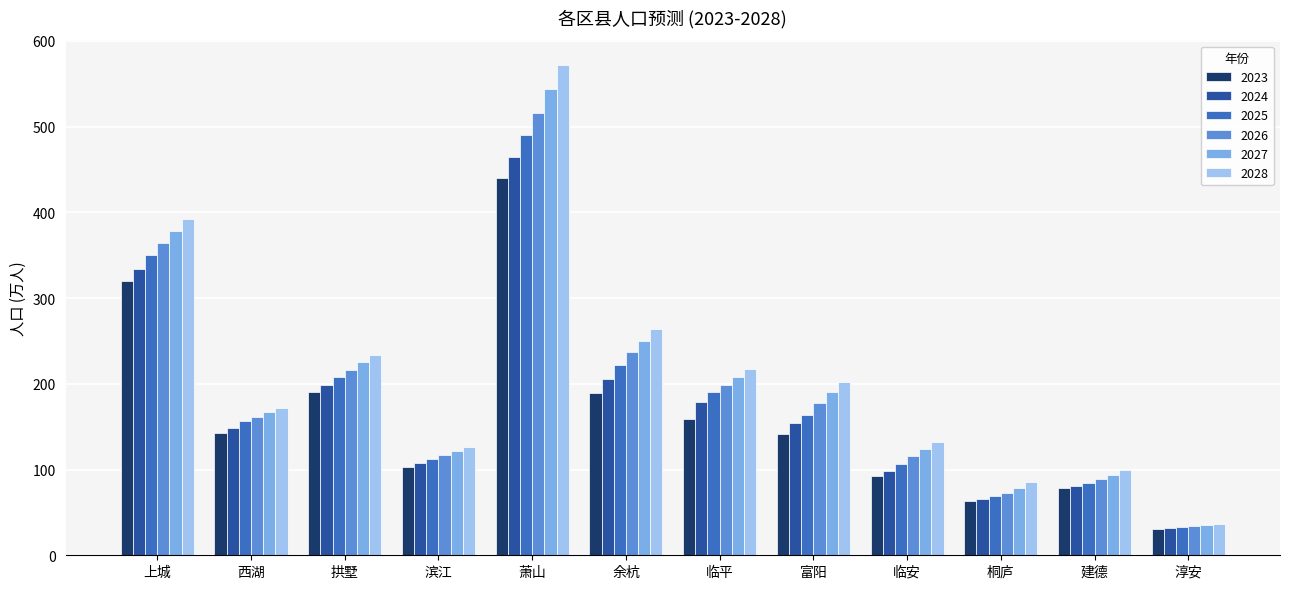

Which series changed the most between 上城 and 建德?

2028